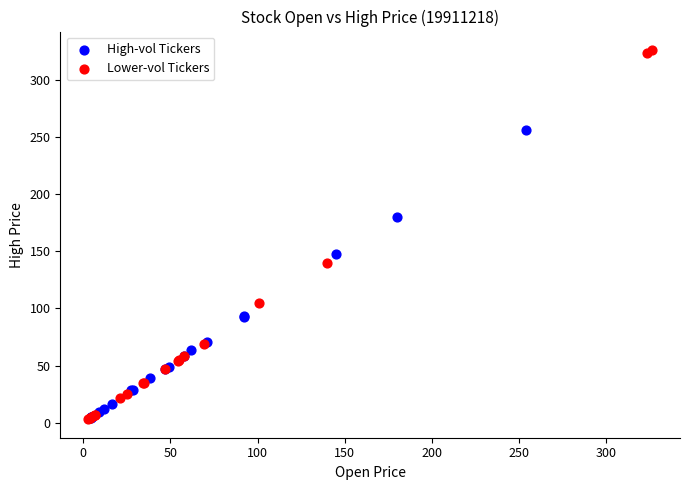

Which series contains the highest Y value?

Lower-vol Tickers